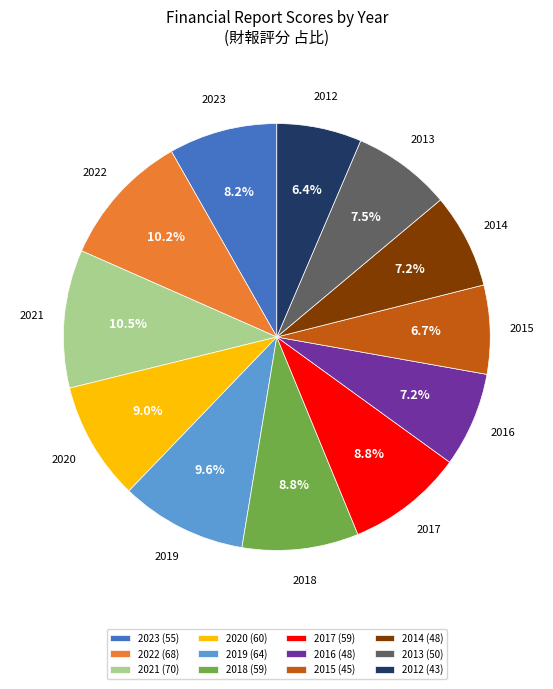

What is the ratio of the value at 2017 (59) to the value at 2012 (43)?

1.4